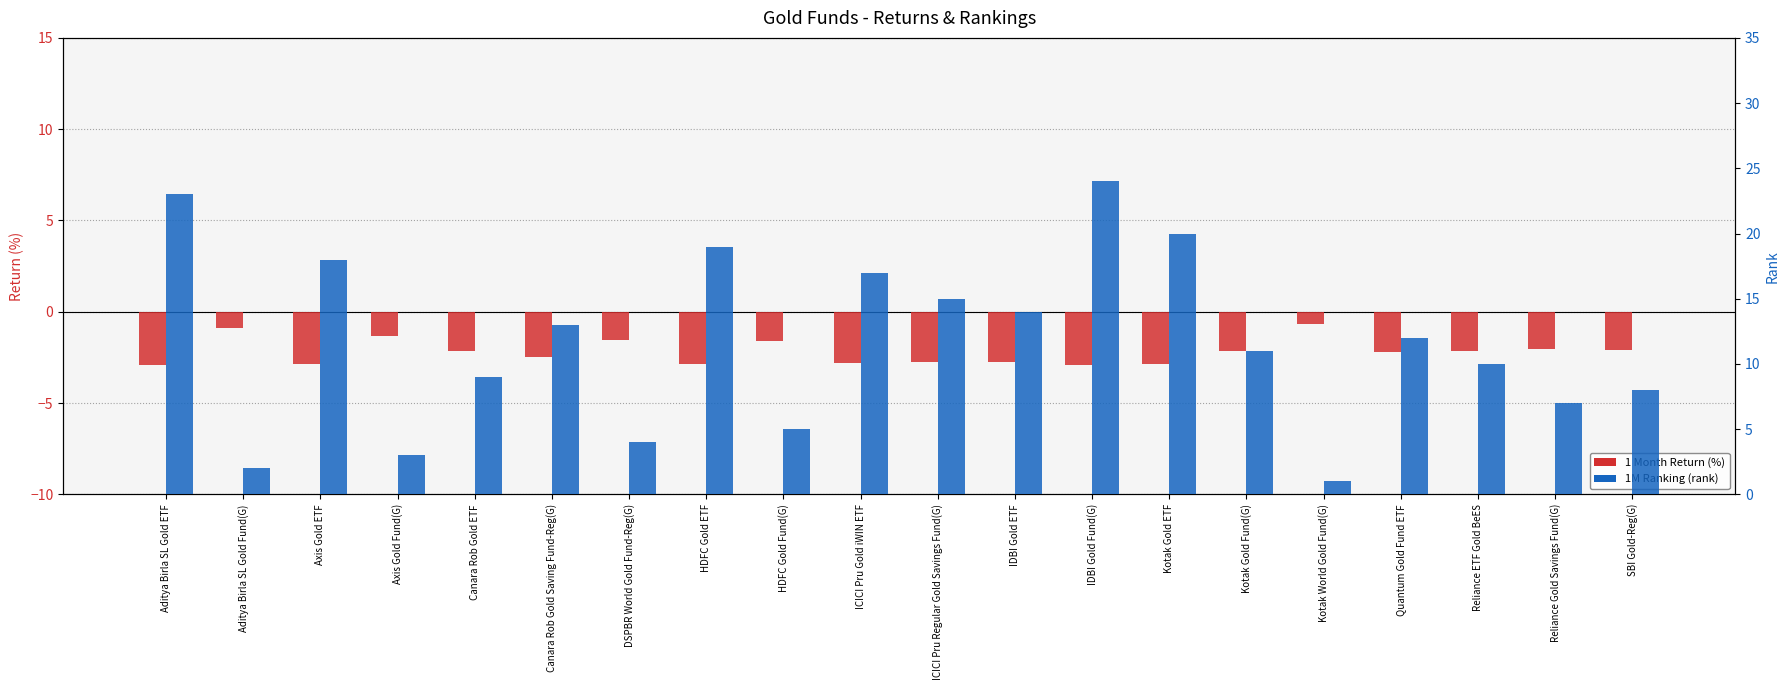

Is it true that 1M Rank equals 10.0 at Reliance ETF Gold BeES?

True